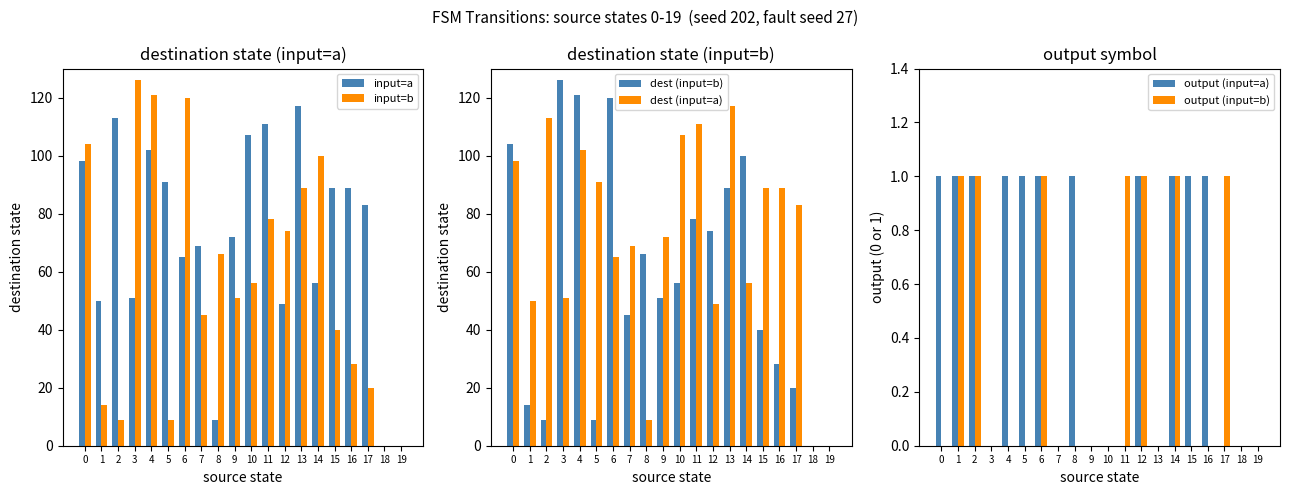

Reading left to right, transcribe all the data shown in this chart.

input=a: 98	50	113	51	102	91	65	69	9	72	107	111	49	117	56	89	89	83	0	0
input=b: 104	14	9	126	121	9	120	45	66	51	56	78	74	89	100	40	28	20	0	0
dest (input=b): 104	14	9	126	121	9	120	45	66	51	56	78	74	89	100	40	28	20	0	0
dest (input=a): 98	50	113	51	102	91	65	69	9	72	107	111	49	117	56	89	89	83	0	0
output (input=a): 1	1	1	0	1	1	1	0	1	0	0	0	1	0	1	1	1	0	0	0
output (input=b): 0	1	1	0	0	0	1	0	0	0	0	1	1	0	1	0	0	1	0	0